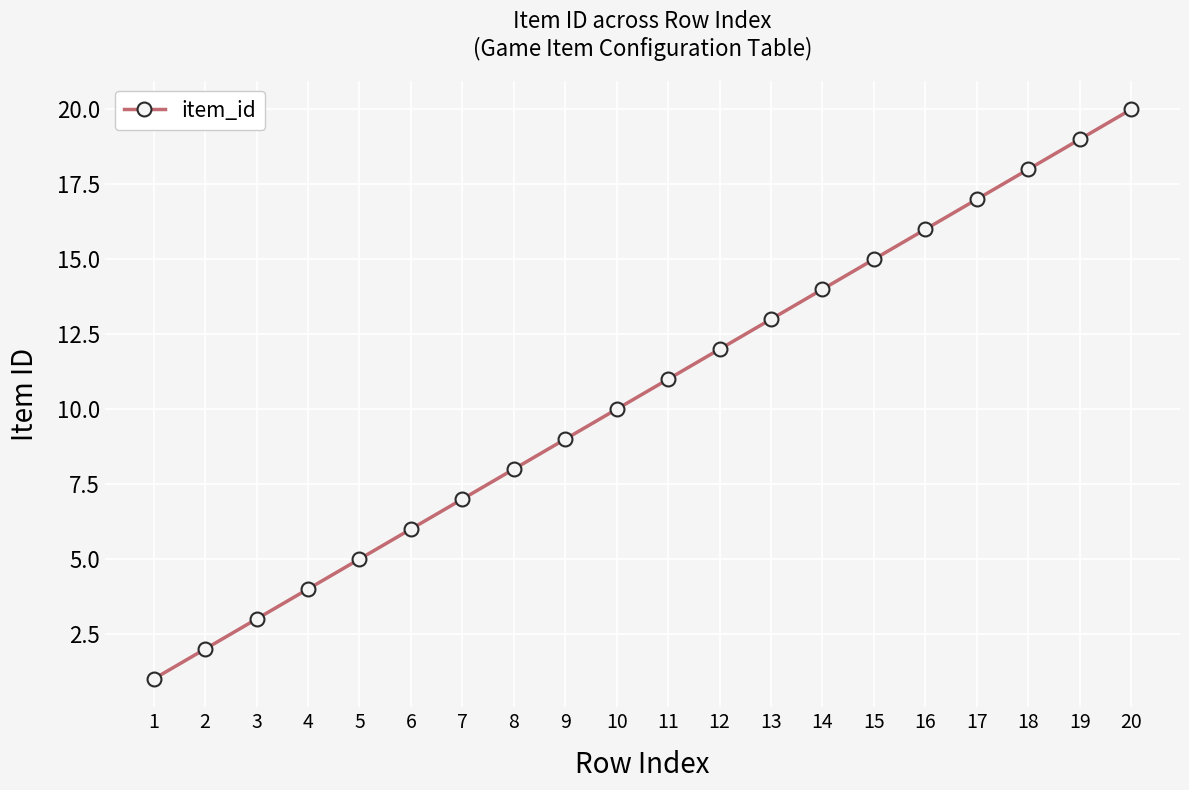

Rank the categories by value from highest to lowest.

20, 19, 18, 17, 16, 15, 14, 13, 12, 11, 10, 9, 8, 7, 6, 5, 4, 3, 2, 1